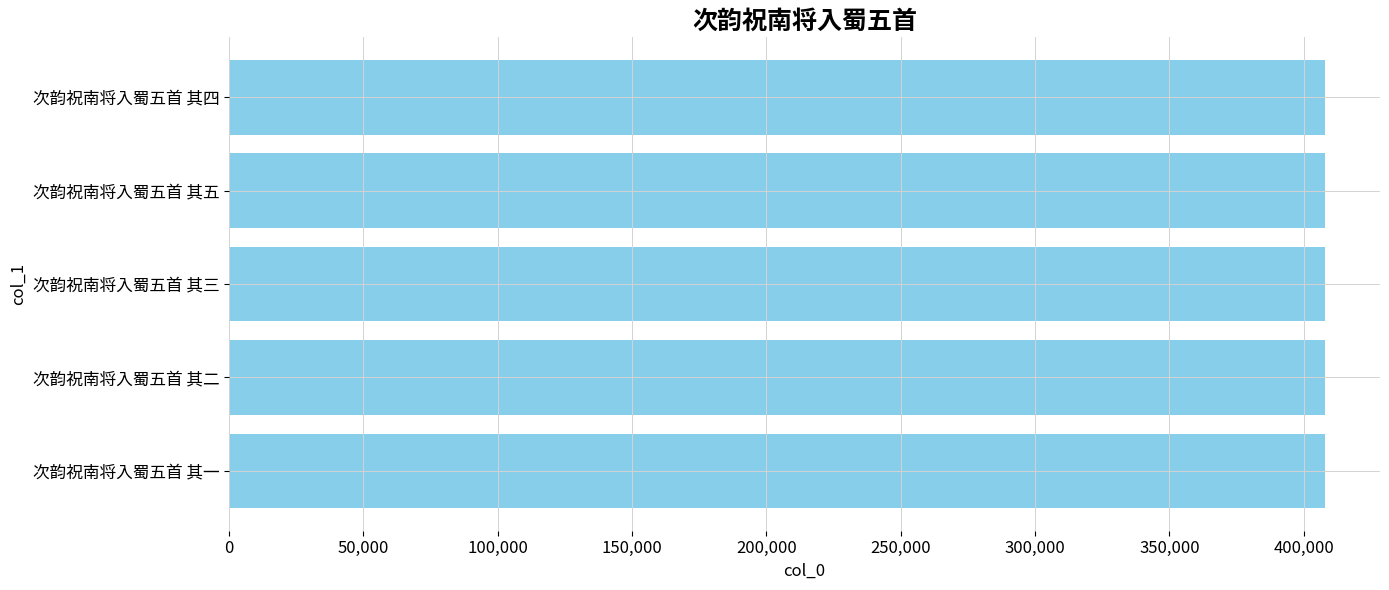

What is the approximate value at 次韵祝南将入蜀五首 其五?

407993